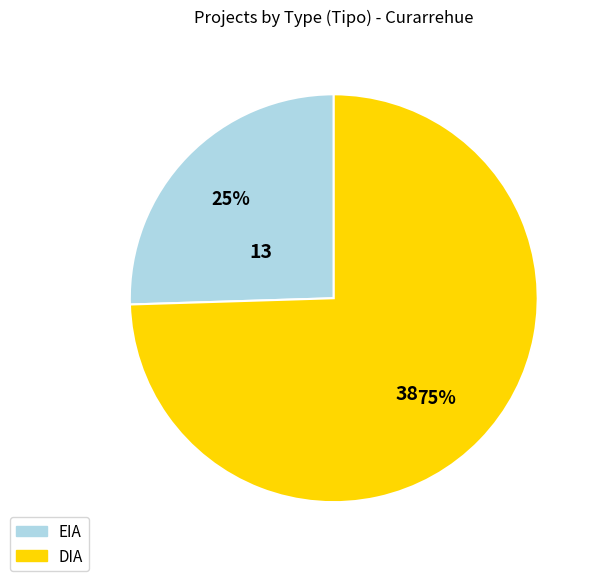

Which category has the biggest portion of the pie?

DIA